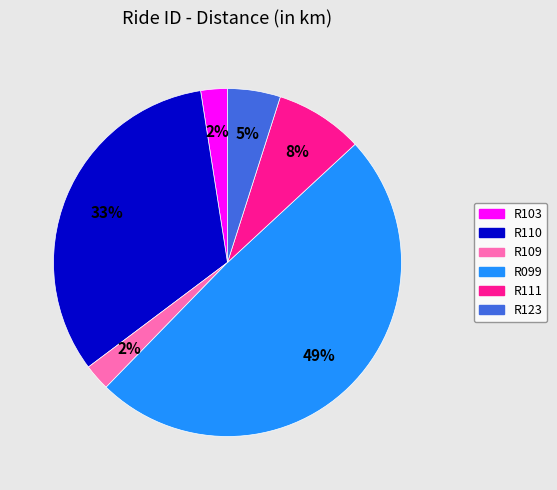

To the nearest percent, what portion does R109 represent?

2%